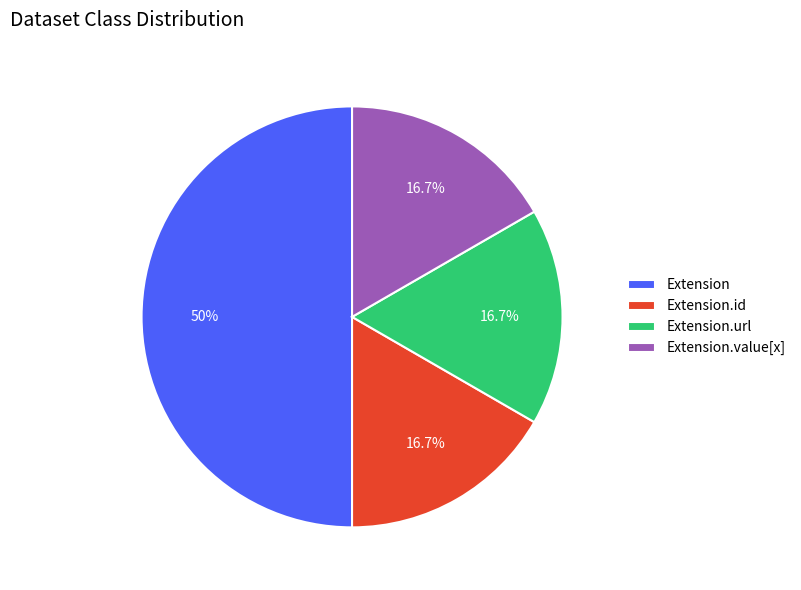

Is Extension.id the majority of the pie?

No